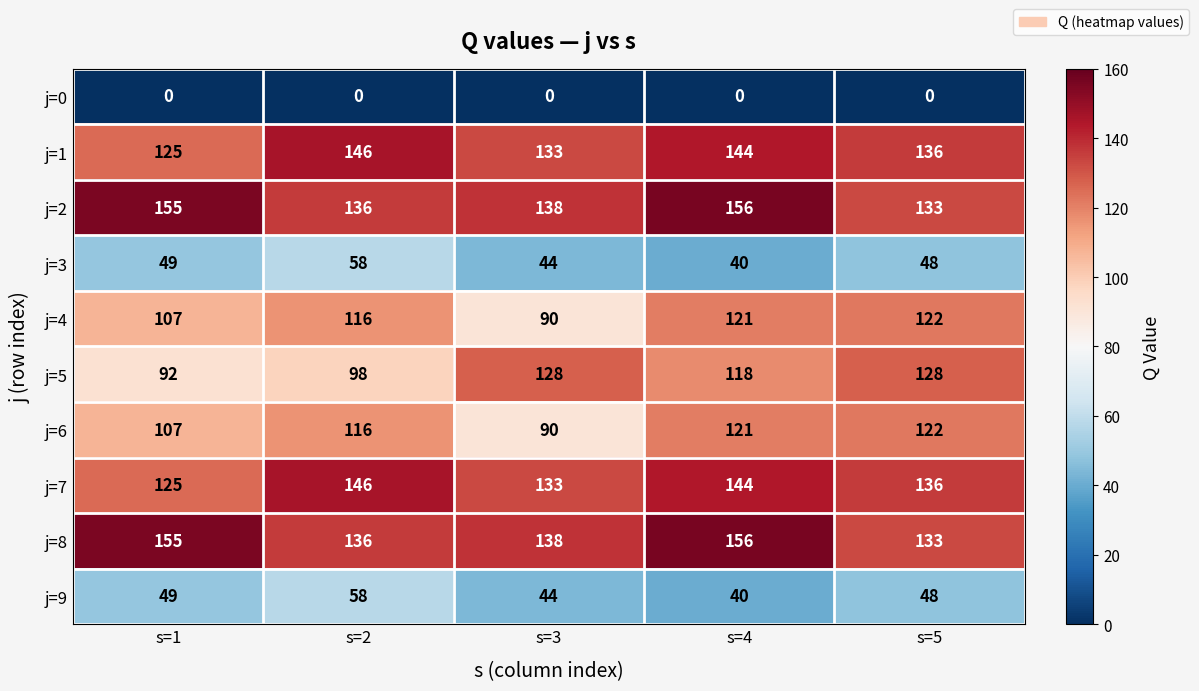

At which label is j=9 closest to 49?

s=1